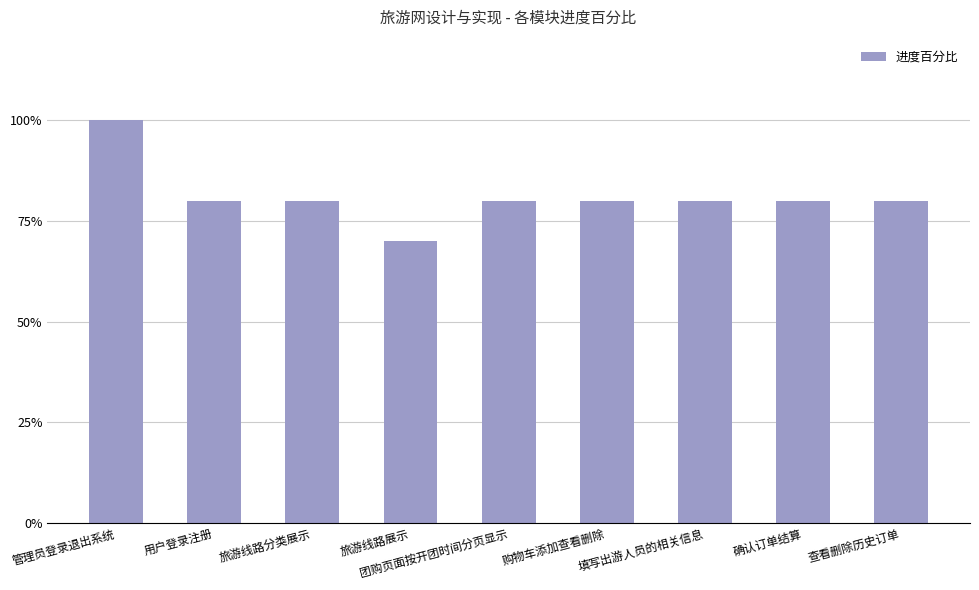

List the labels in order of value, largest first.

管理员登录退出系统, 用户登录注册, 旅游线路分类展示, 团购页面按开团时间分页显示, 购物车添加查看删除, 填写出游人员的相关信息, 确认订单结算, 查看删除历史订单, 旅游线路展示